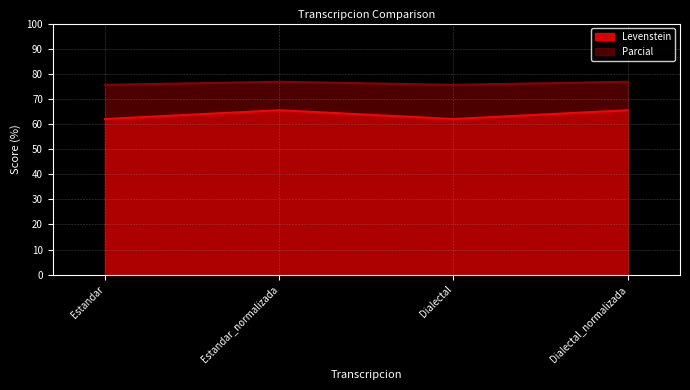

Which has a higher value, Dialectal_normalizada or Estandar_normalizada?

Dialectal_normalizada